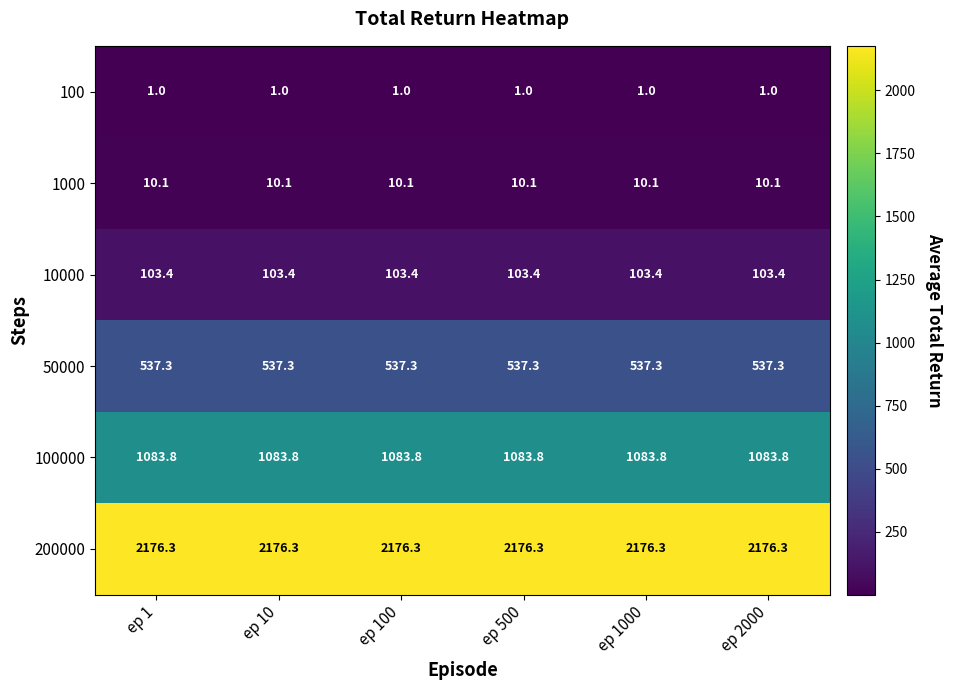

Rank the series at ep 100 from highest to lowest value.

200000, 100000, 50000, 10000, 1000, 100